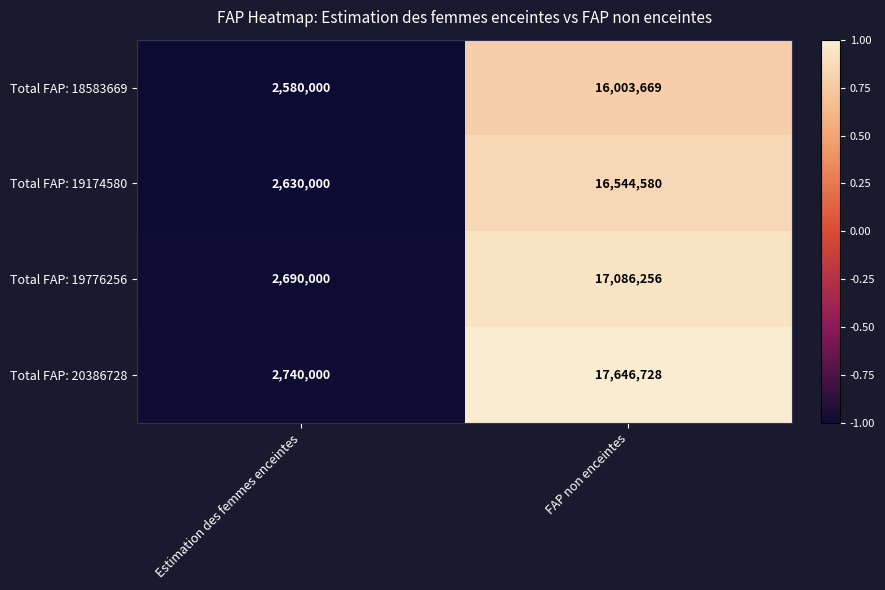

What is the total value across all series at FAP non enceintes?

67281233